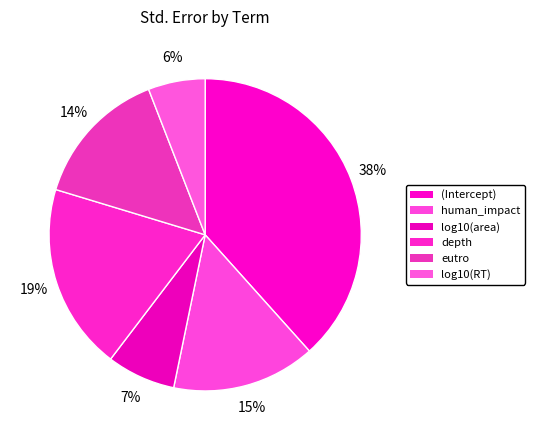

What is the total percentage of log10(RT) and human_impact?

20.8%